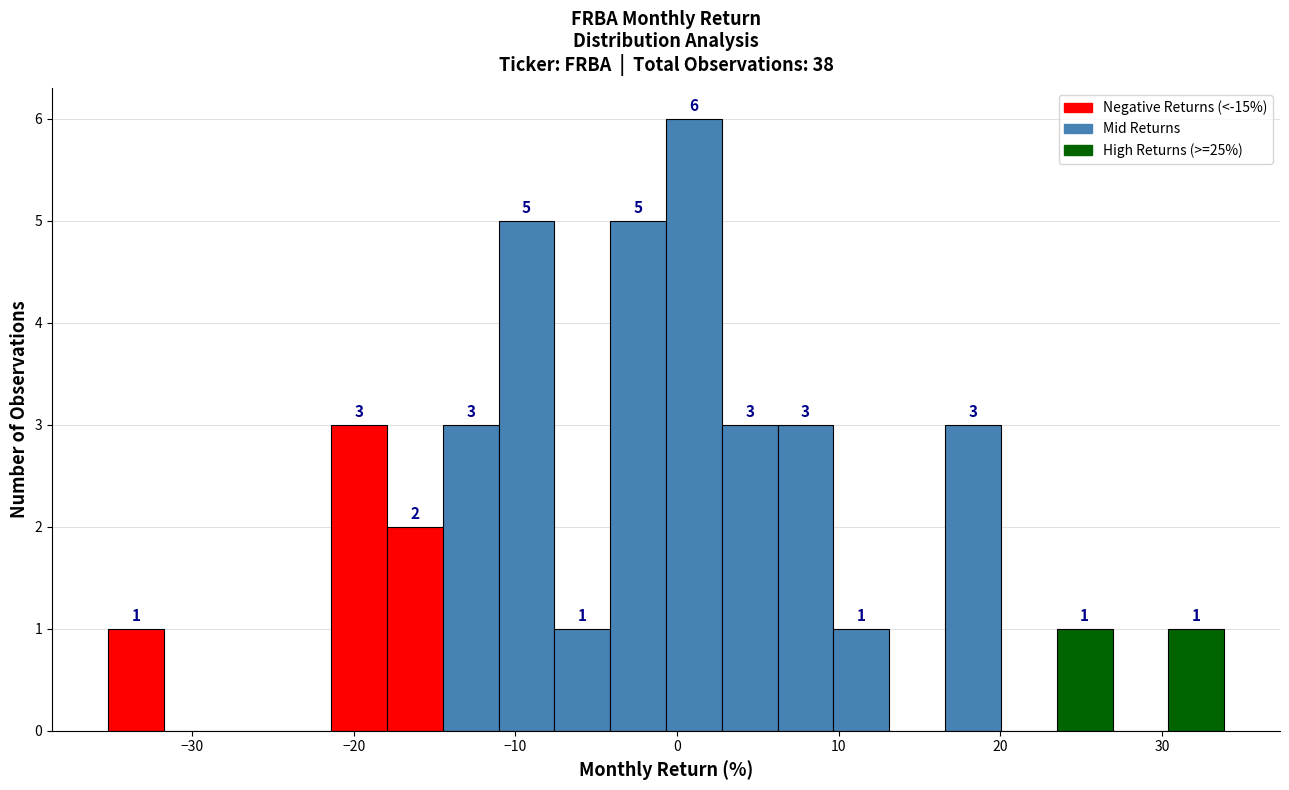

Read against the x-axis, roughly where is the centre of the tallest bar?

1